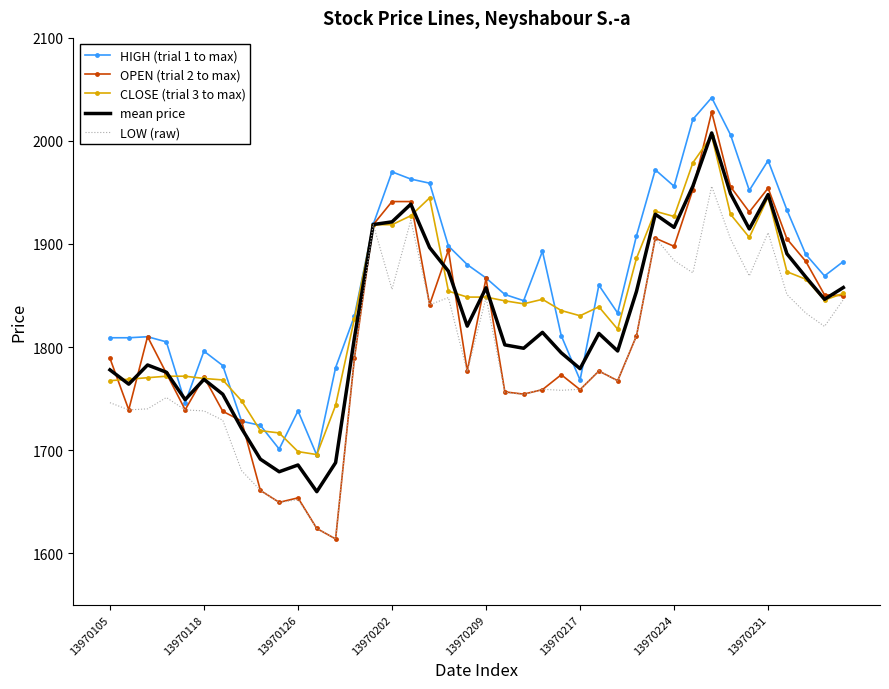

Which series has the largest total across all categories?

HIGH (trial 1 to max)